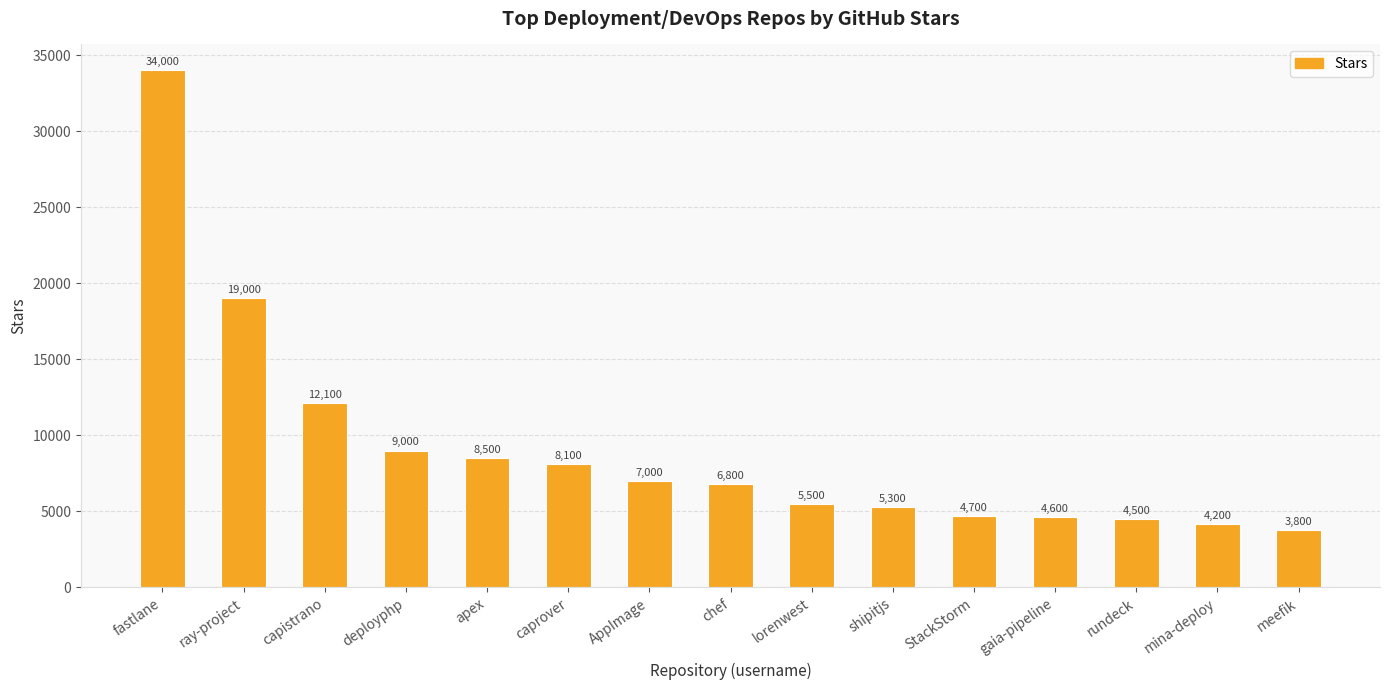

List the labels in order of value, smallest first.

meefik, mina-deploy, rundeck, gaia-pipeline, StackStorm, shipitjs, lorenwest, chef, AppImage, caprover, apex, deployphp, capistrano, ray-project, fastlane